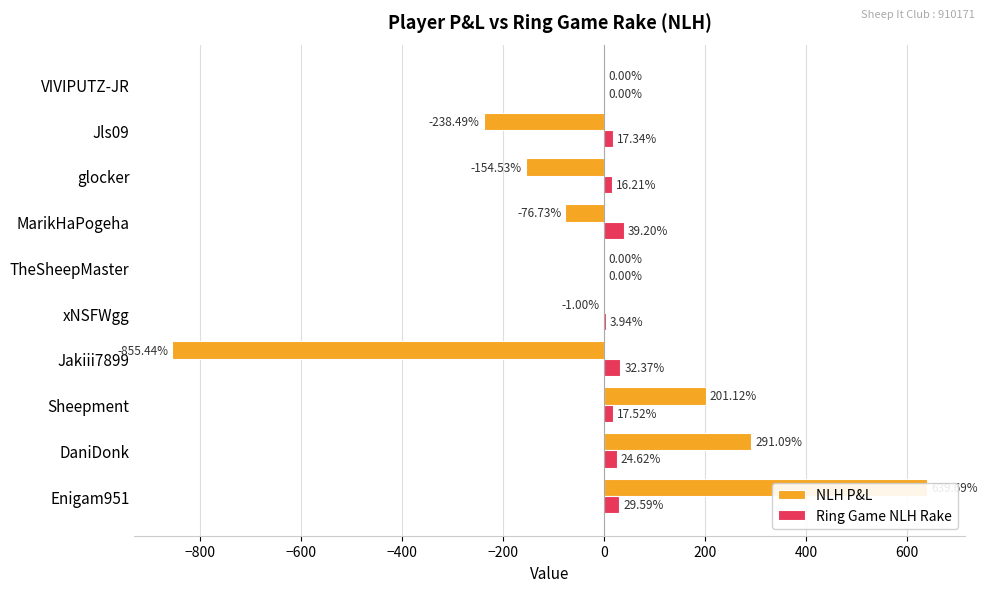

How many values in Ring Game NLH Rake are above zero?

8